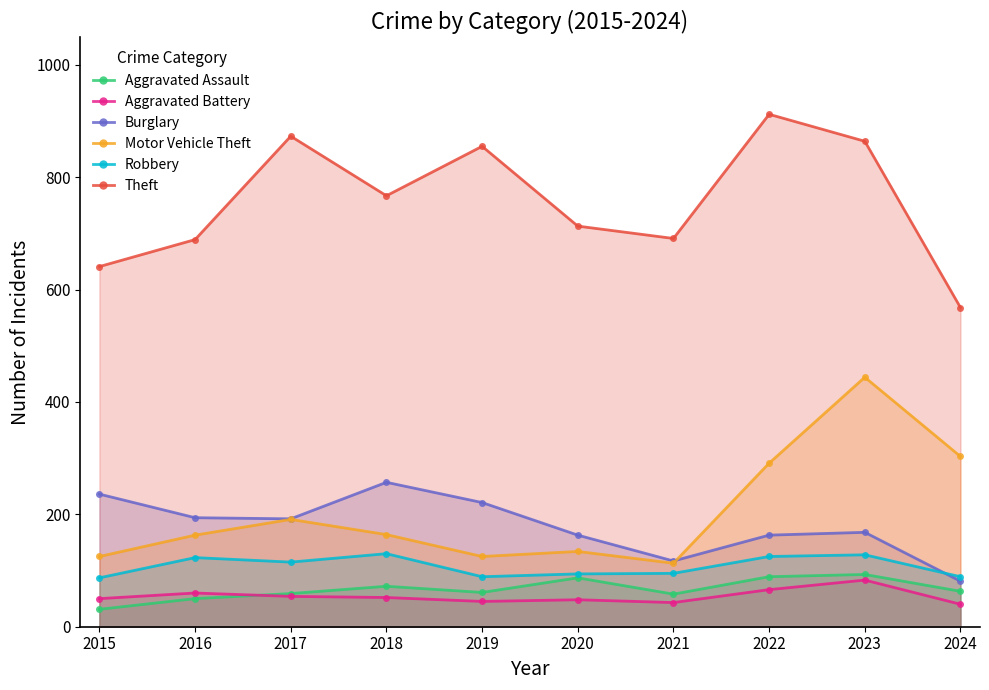

Which category has the highest value in the Burglary series?

2018